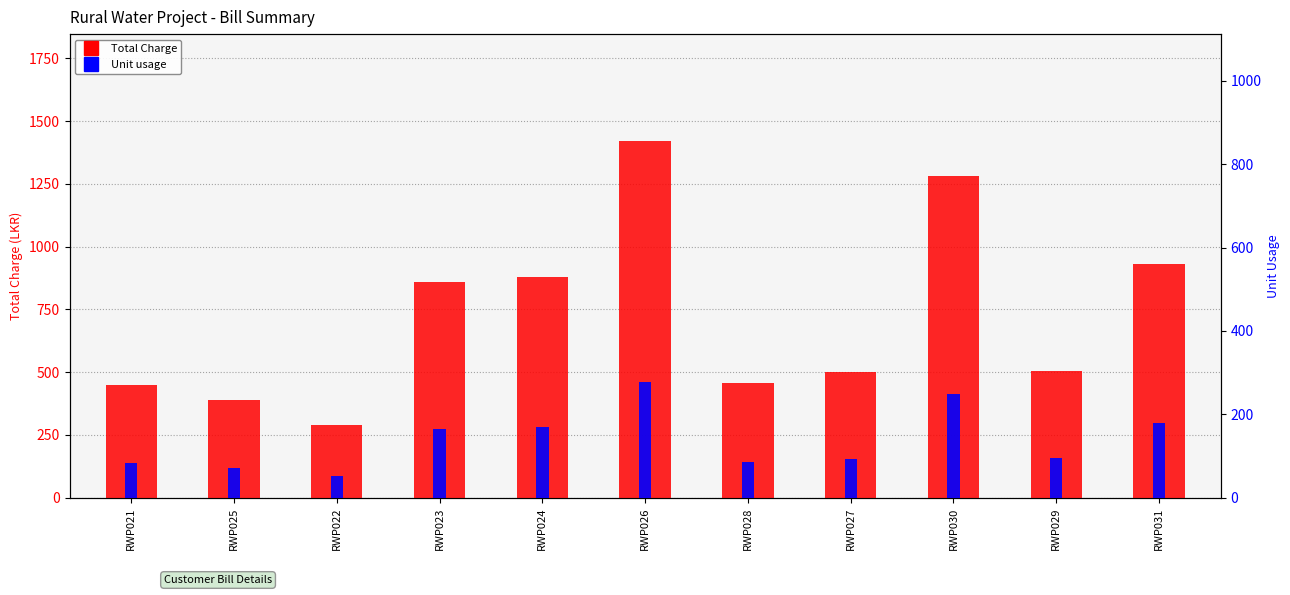

What is the difference between the maximum and second lowest values in the Total Charge series?

1030